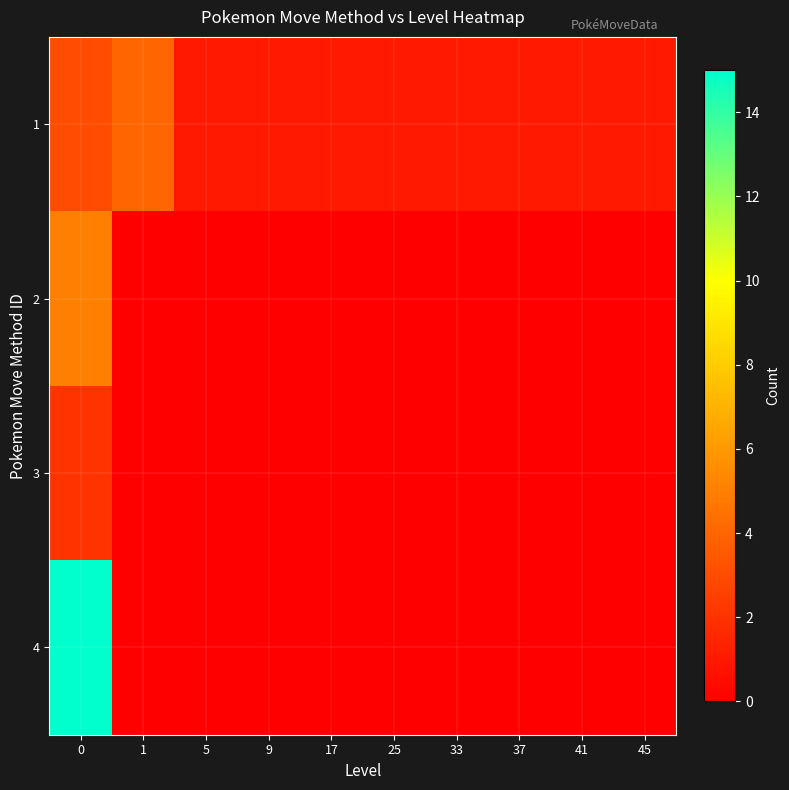

Reading left to right, transcribe all the data shown in this chart.

1: 0=3	1=4	5=1	9=1	17=1	25=1	33=1	37=1	41=1	45=1
2: 0=5	1=0	5=0	9=0	17=0	25=0	33=0	37=0	41=0	45=0
3: 0=2	1=0	5=0	9=0	17=0	25=0	33=0	37=0	41=0	45=0
4: 0=15	1=0	5=0	9=0	17=0	25=0	33=0	37=0	41=0	45=0